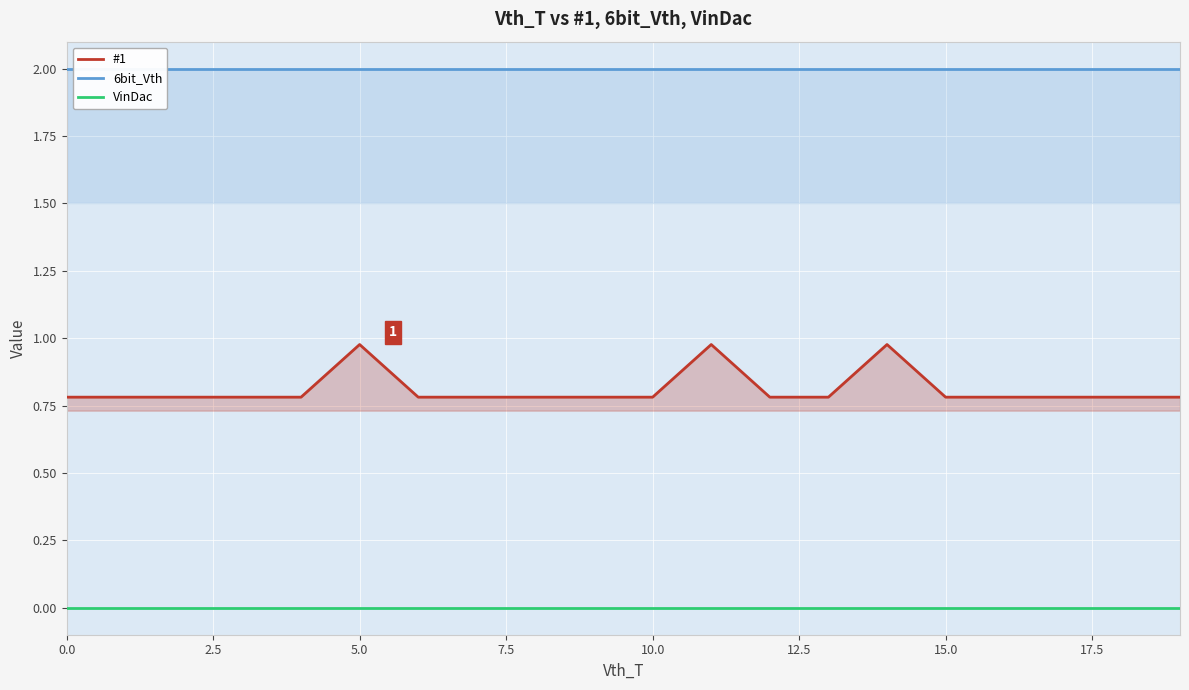

What is the total value across all series at 10?

2.8